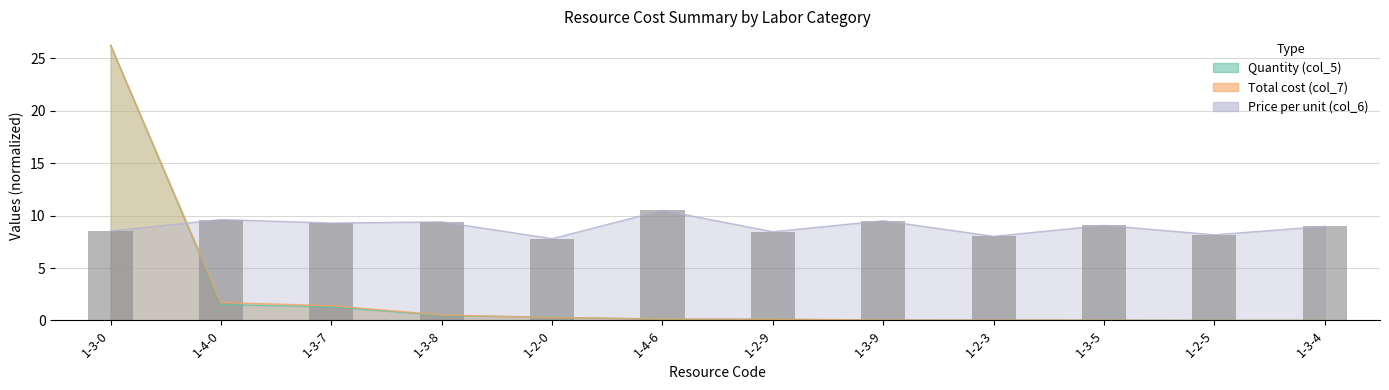

What is the difference between the maximum and second lowest values in the Price per unit (col_6) series?

2.5